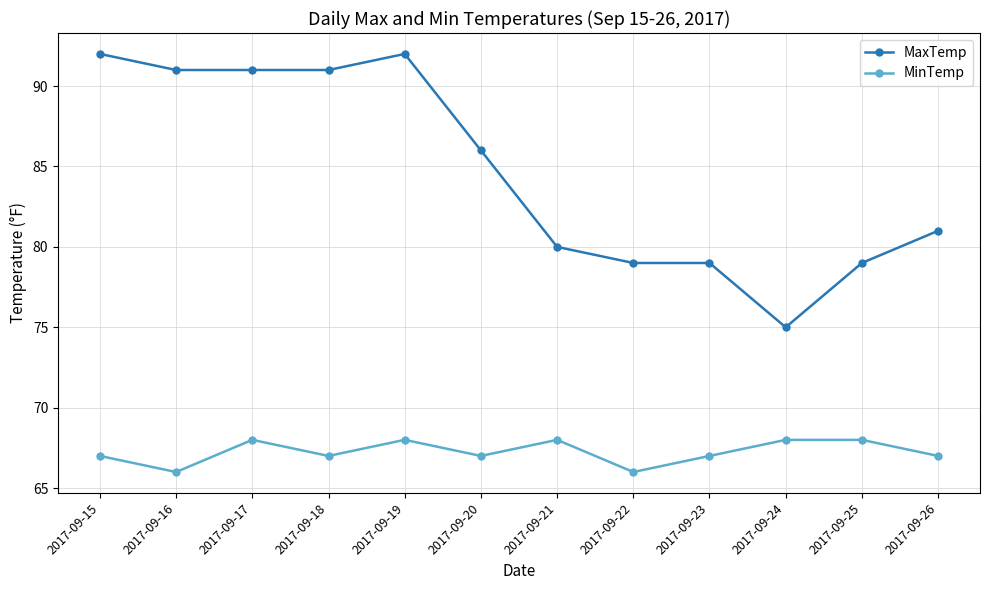

Reading right to left, transcribe all the data shown in this chart.

MaxTemp: 81	79	75	79	79	80	86	92	91	91	91	92
MinTemp: 67	68	68	67	66	68	67	68	67	68	66	67